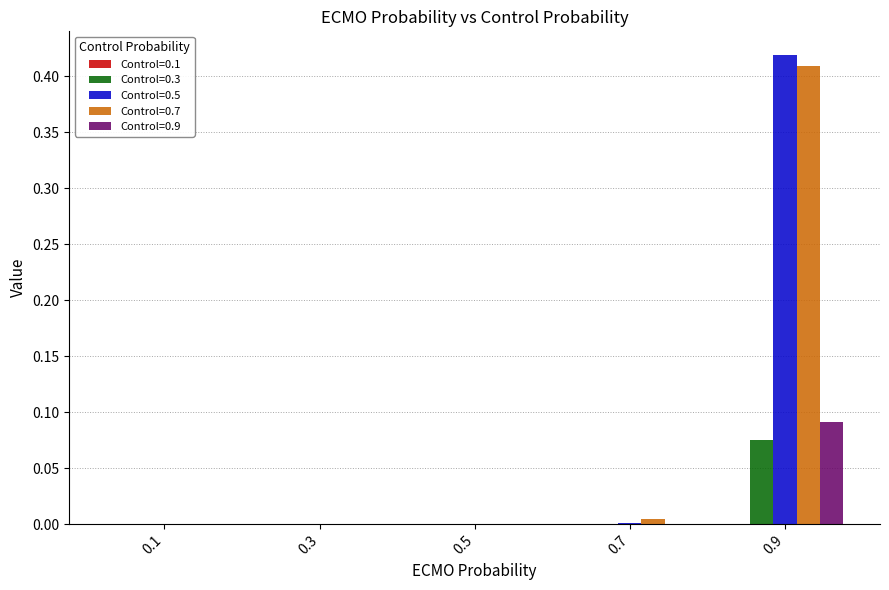

True or false: Control=0.7 has a value of 0.0 at 0.3.

True